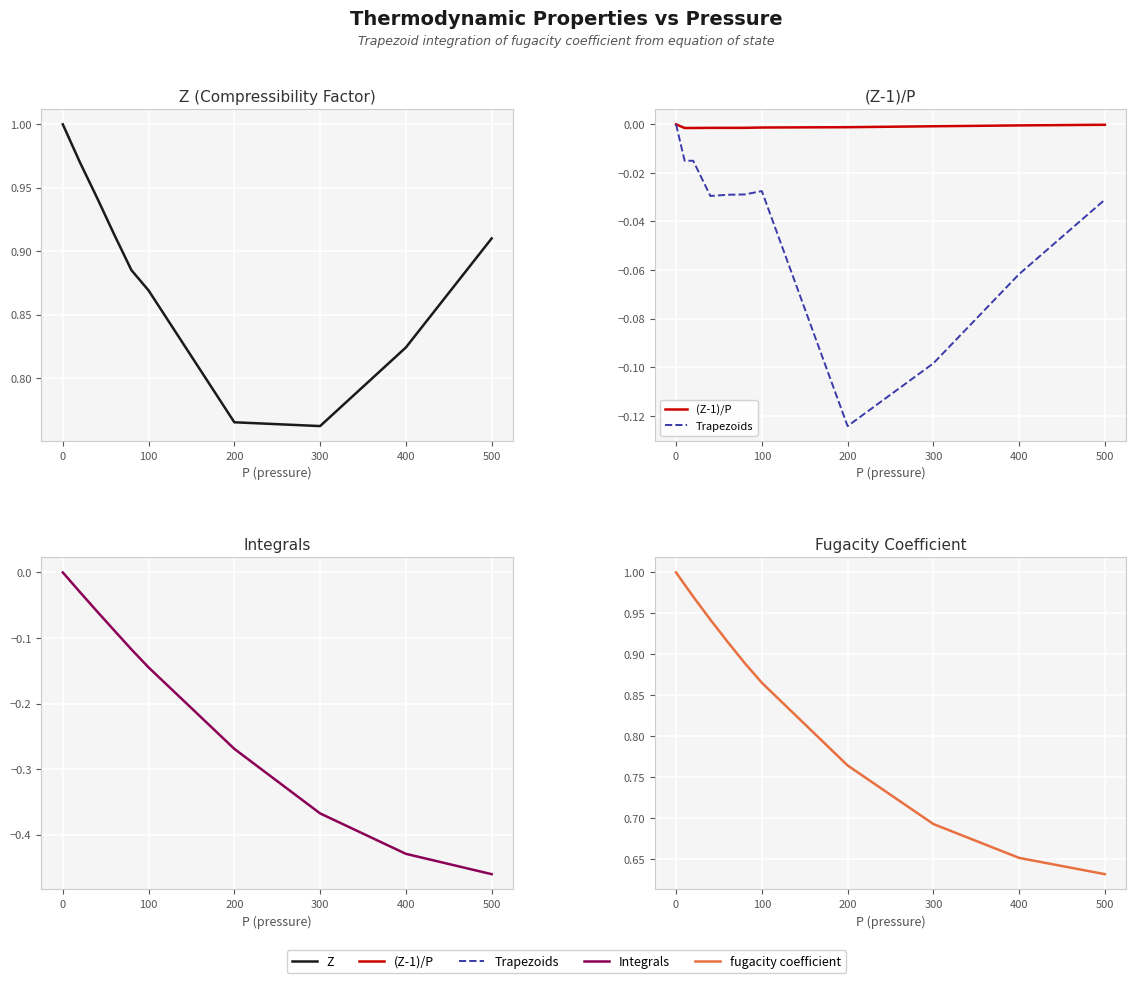

True or false: Trapezoids and Z intersect in this chart.

False